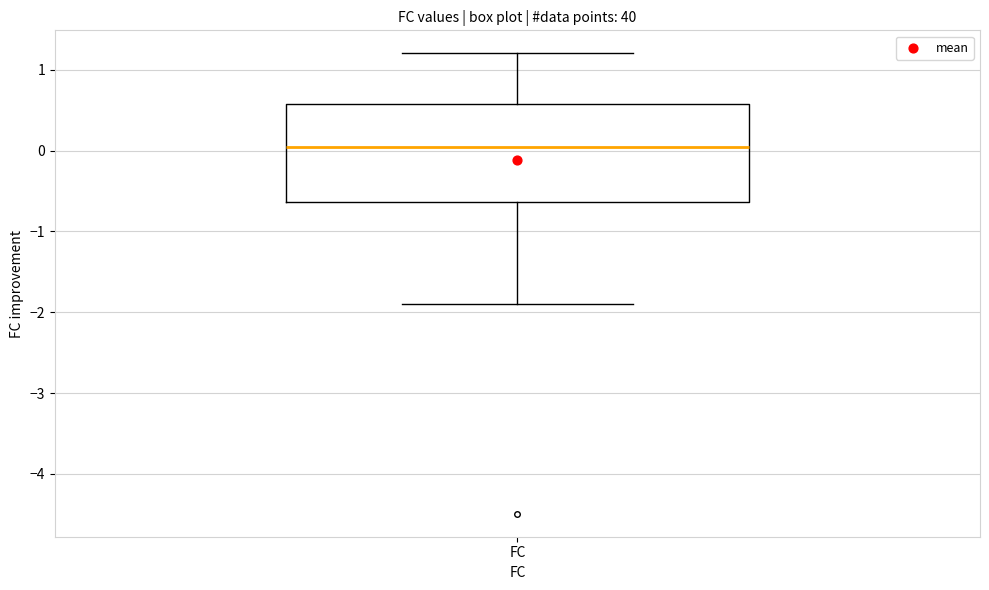

Where does the lower whisker of the box for FC end on the y-axis? The values are not printed on the chart, so give them approximately, as read against the axis.

-1.9